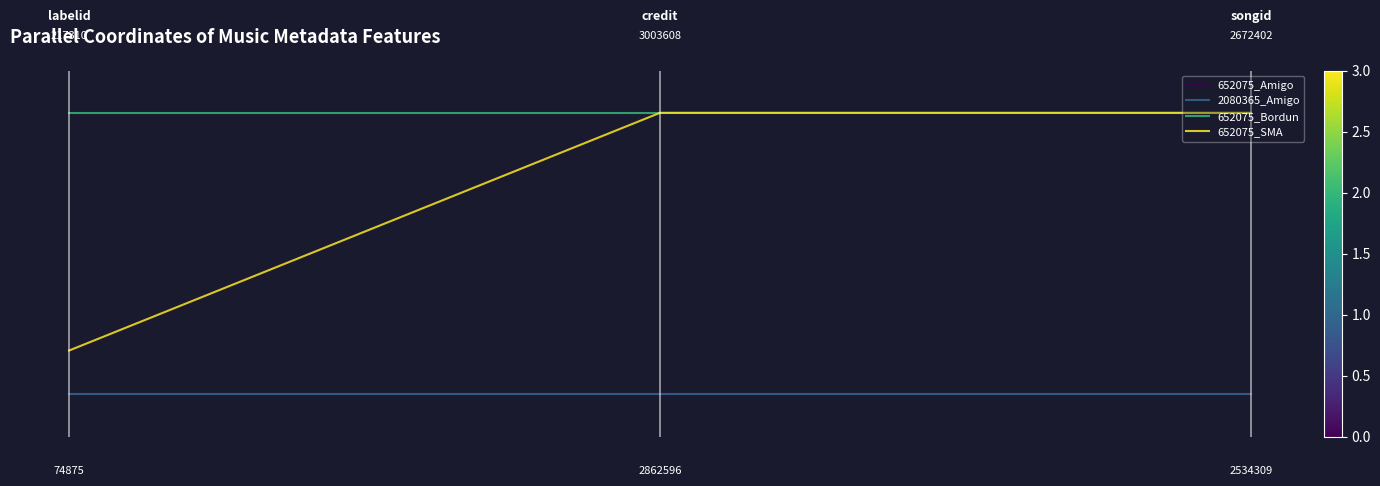

Is this an area chart (filled region under the line)?

No